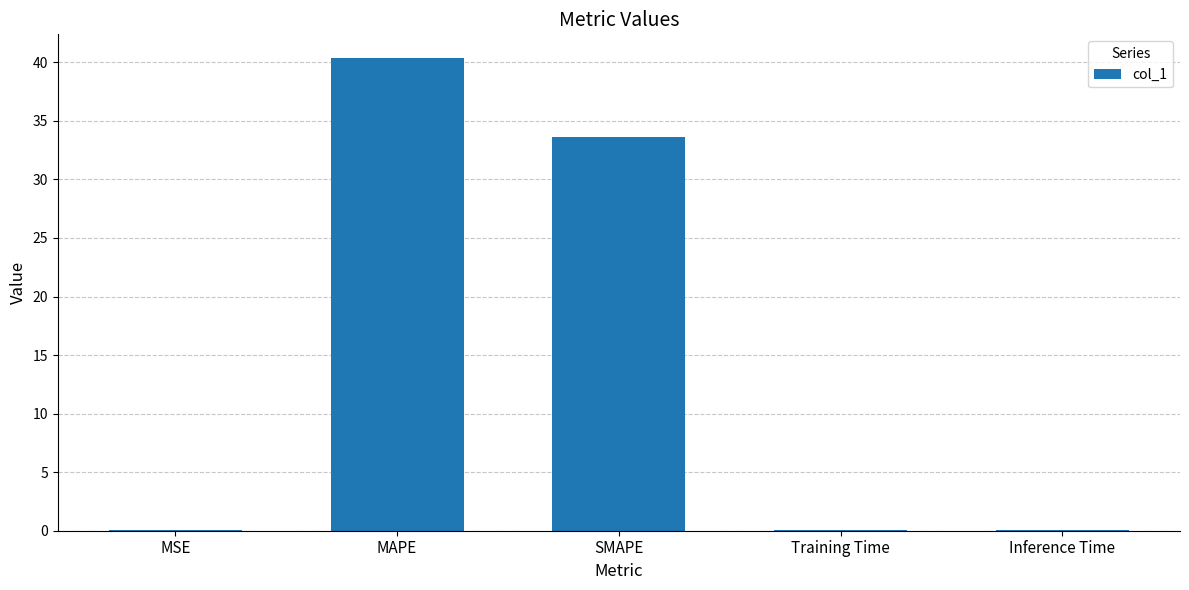

Reading right to left, transcribe all the data shown in this chart.

Inference Time=0.1	Training Time=0.1	SMAPE=33.6	MAPE=40.4	MSE=0.1